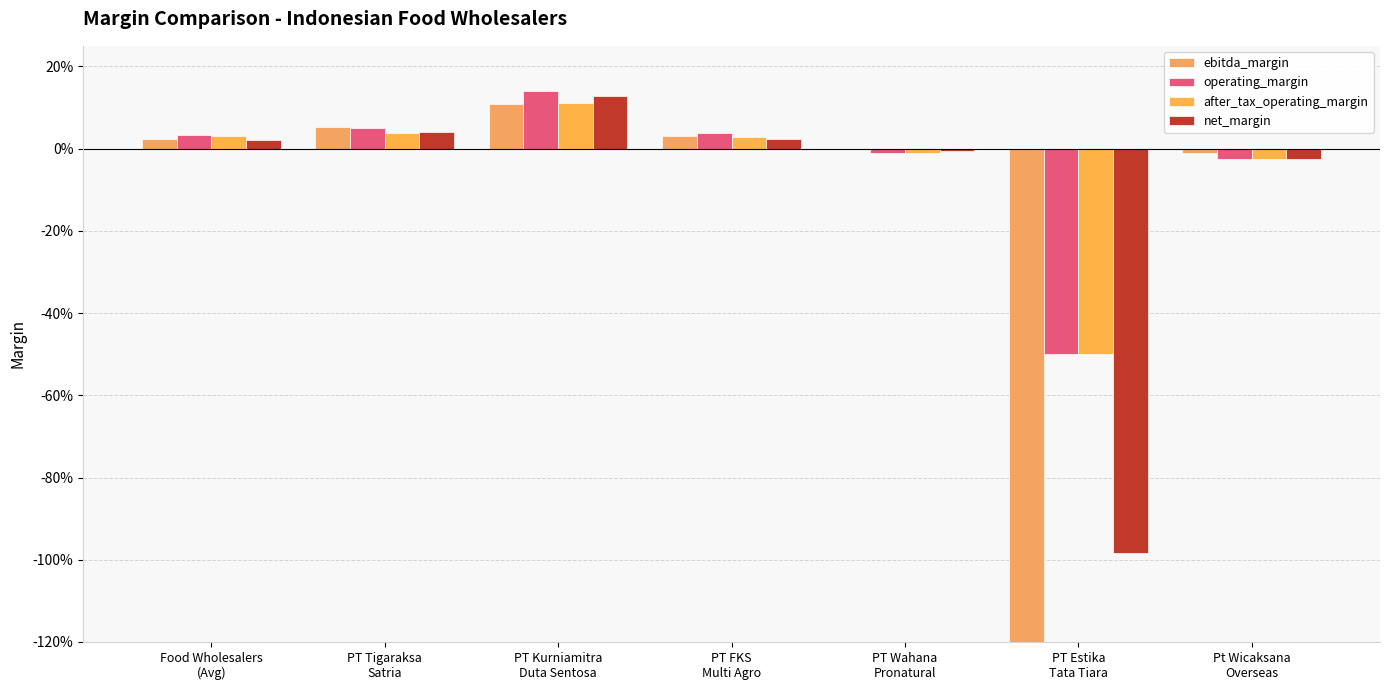

True or false: ebitda_margin has a value of -0.0 at PT Wahana
Pronatural.

True